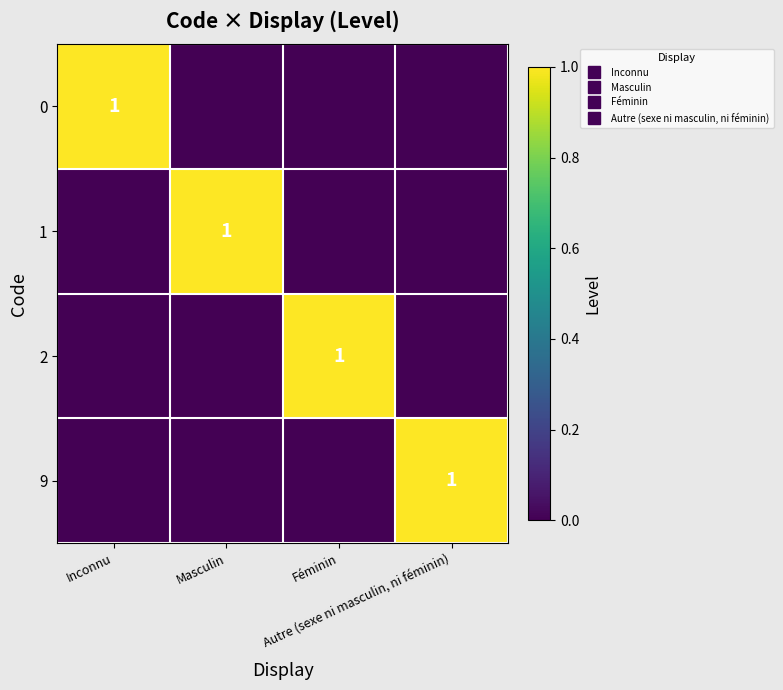

How many values in the 1 series exceed 0?

1